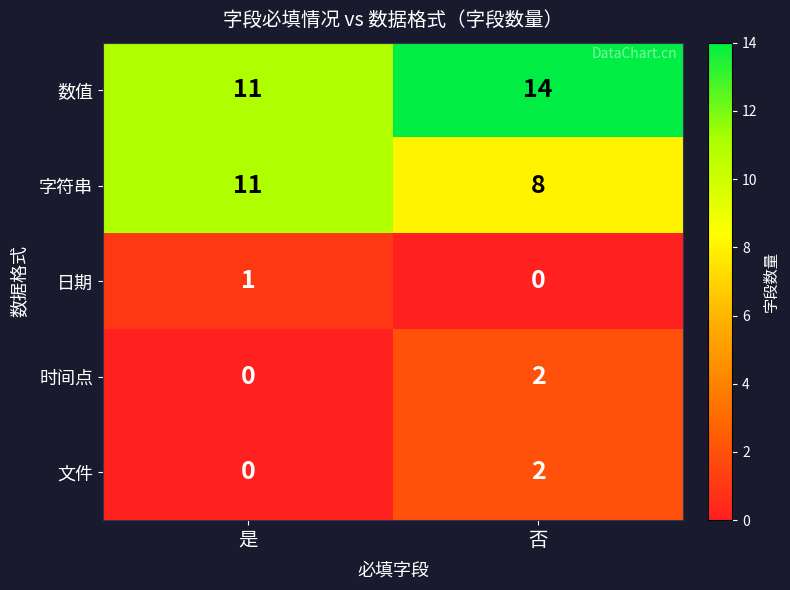

Reading left to right, transcribe all the data shown in this chart.

数值: 是=11	否=14
字符串: 是=11	否=8
日期: 是=1	否=0
时间点: 是=0	否=2
文件: 是=0	否=2